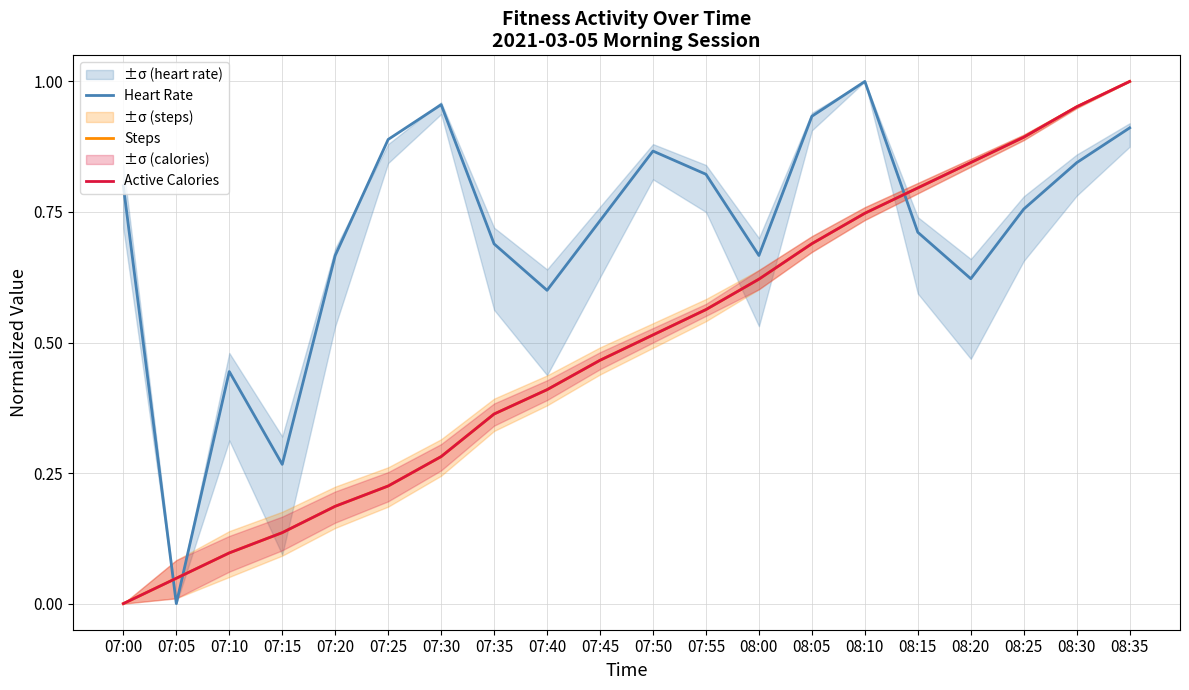

How many values in the Steps series exceed 0?

19